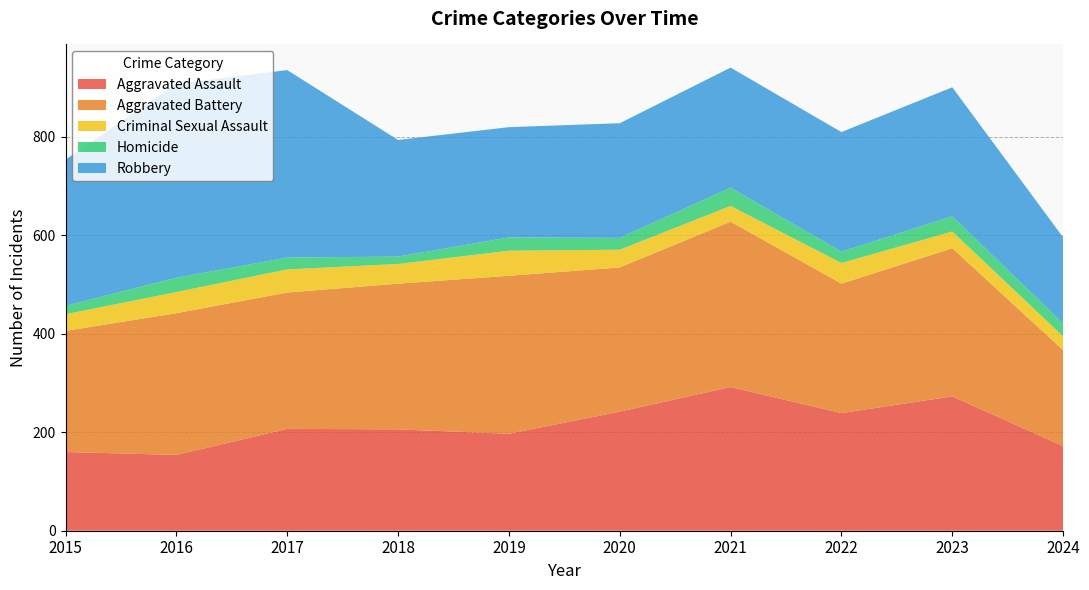

Reading left to right, transcribe all the data shown in this chart.

Aggravated Assault: 160	154	207	206	197	242	292	239	273	172
Aggravated Battery: 246	288	277	296	321	293	336	263	301	195
Criminal Sexual Assault: 34	43	47	40	51	36	32	42	34	28
Homicide: 17	29	24	15	27	24	37	23	31	26
Robbery: 297	394	381	237	224	233	244	243	262	175